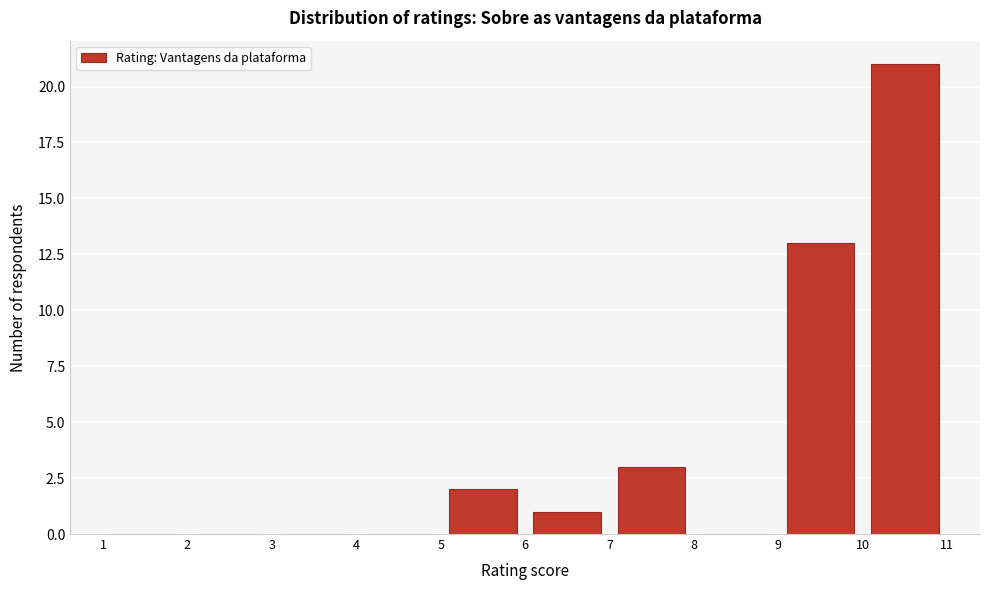

Over which range of the x-axis is the bar tallest?

10 to 11